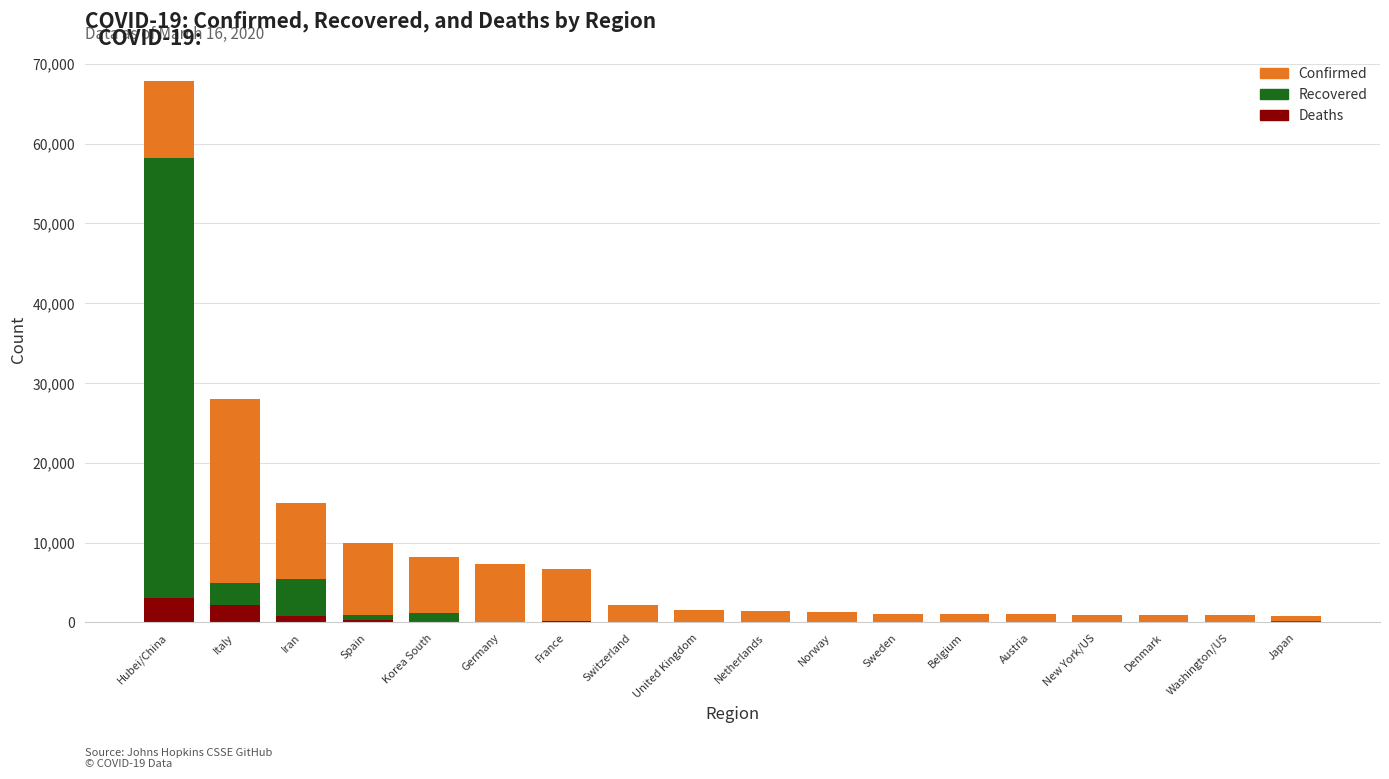

Are the bars horizontal?

No